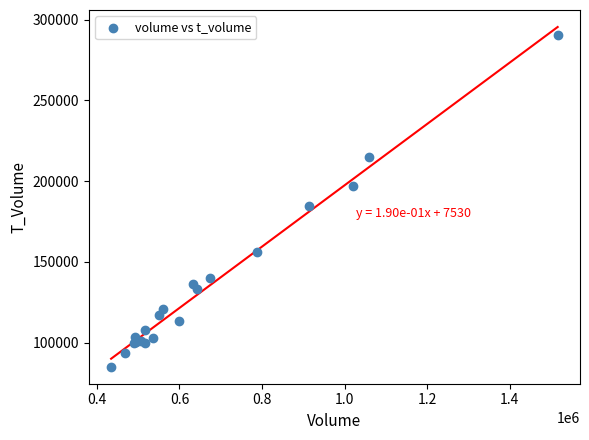

What Y value in the scatter plot is closest to 187967?

184377